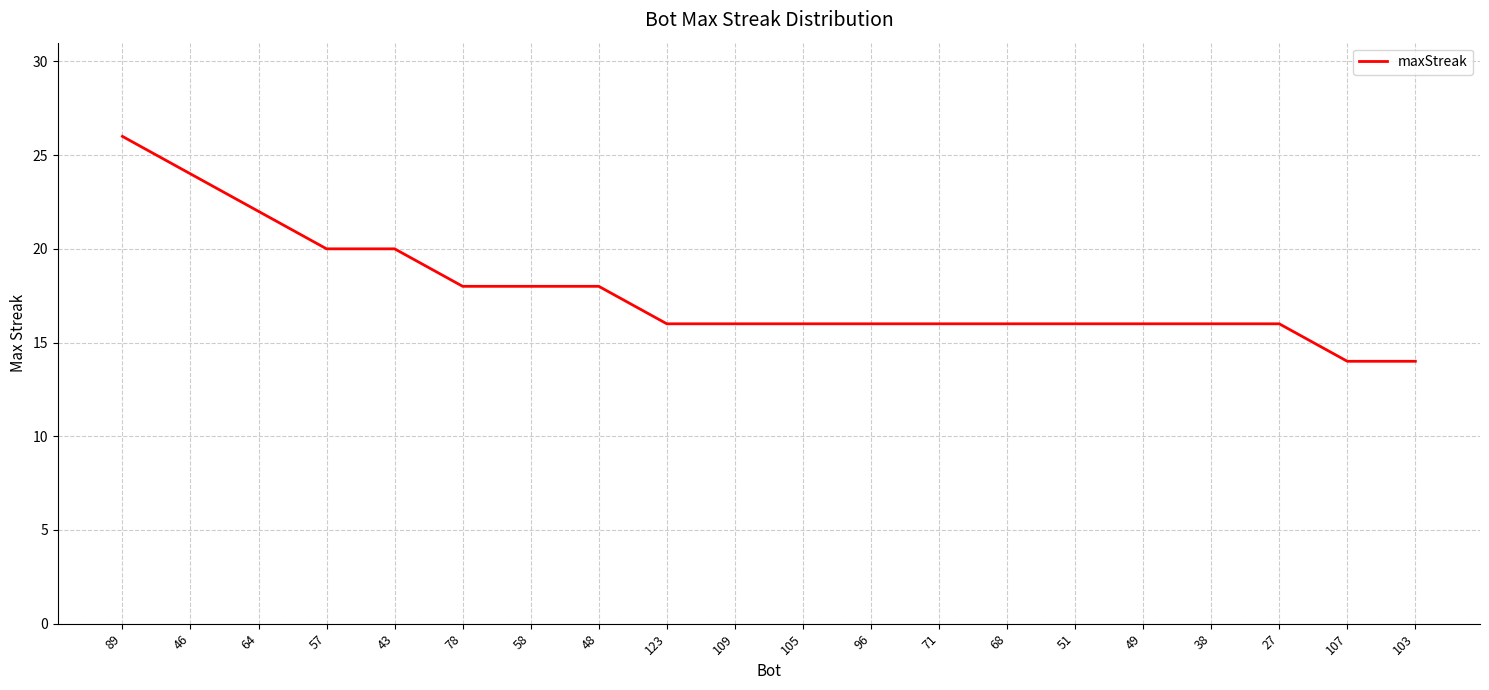

Reading left to right, list all the values displayed in this chart.

89=26	46=24	64=22	57=20	43=20	78=18	58=18	48=18	123=16	109=16	105=16	96=16	71=16	68=16	51=16	49=16	38=16	27=16	107=14	103=14